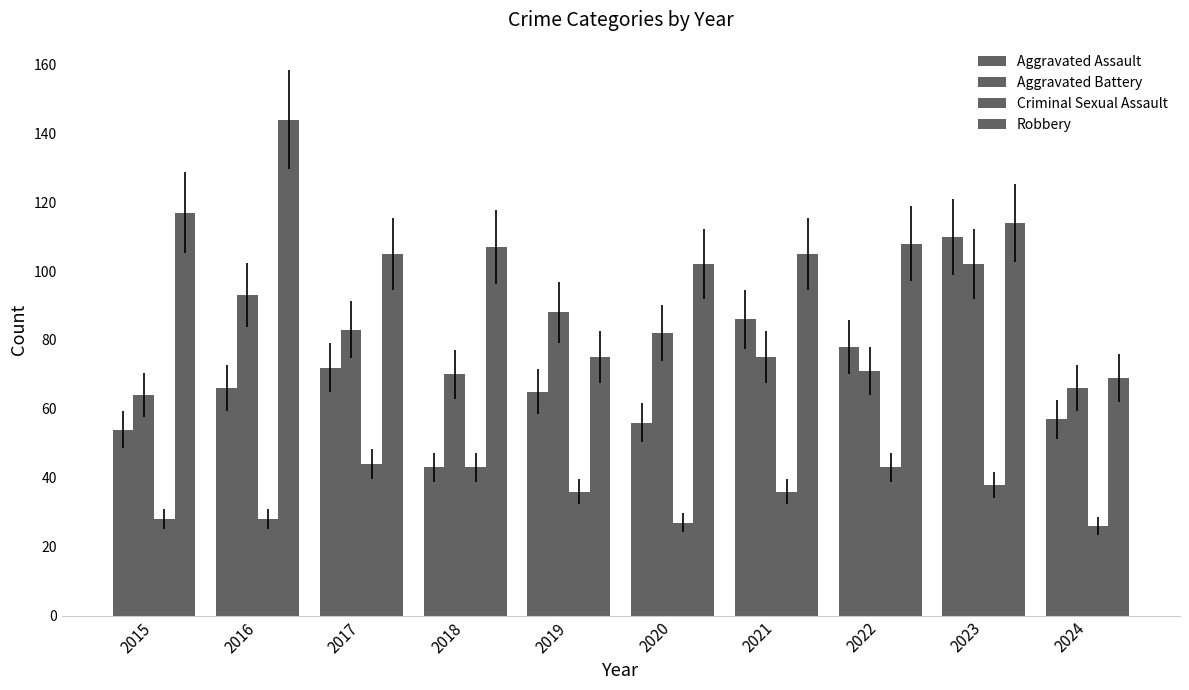

Are the bars grouped side by side (vs. stacked)?

Yes